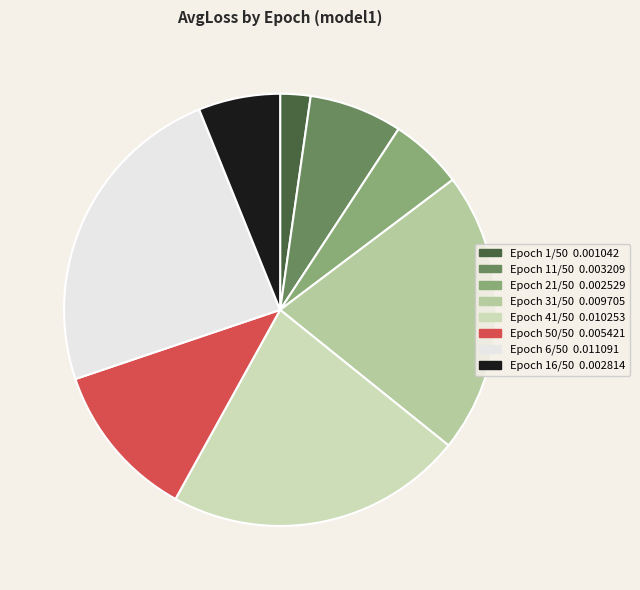

To the nearest percent, what is the difference between the largest and smallest slice percentages?

22%